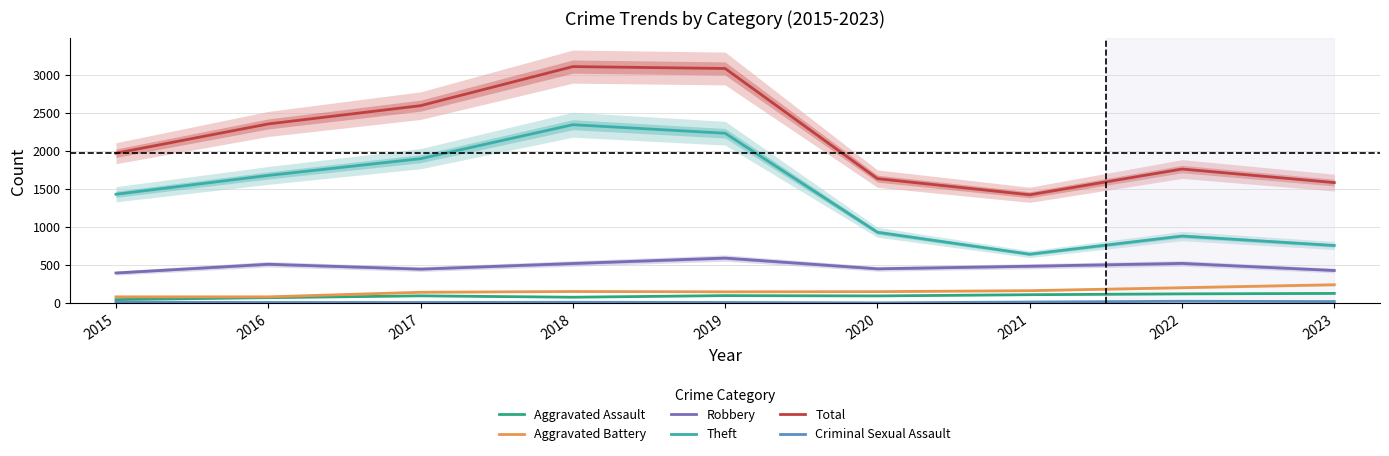

How many lines are shown in the chart?

6